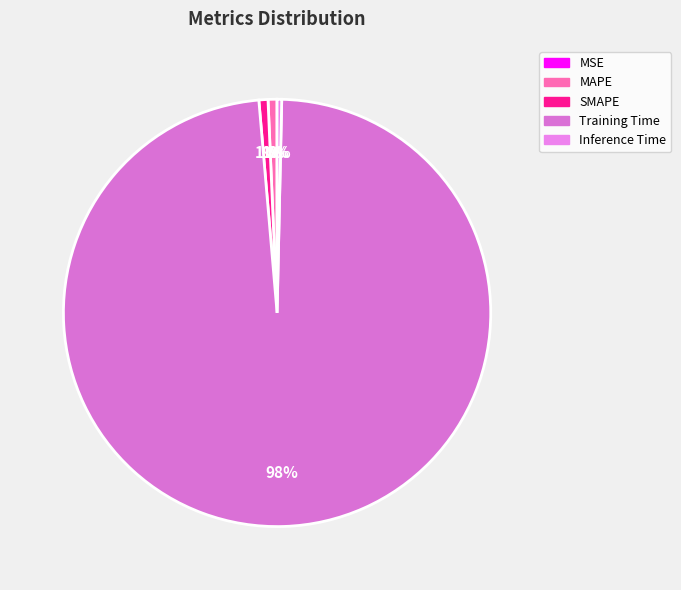

Which has a higher value, Inference Time or SMAPE?

SMAPE